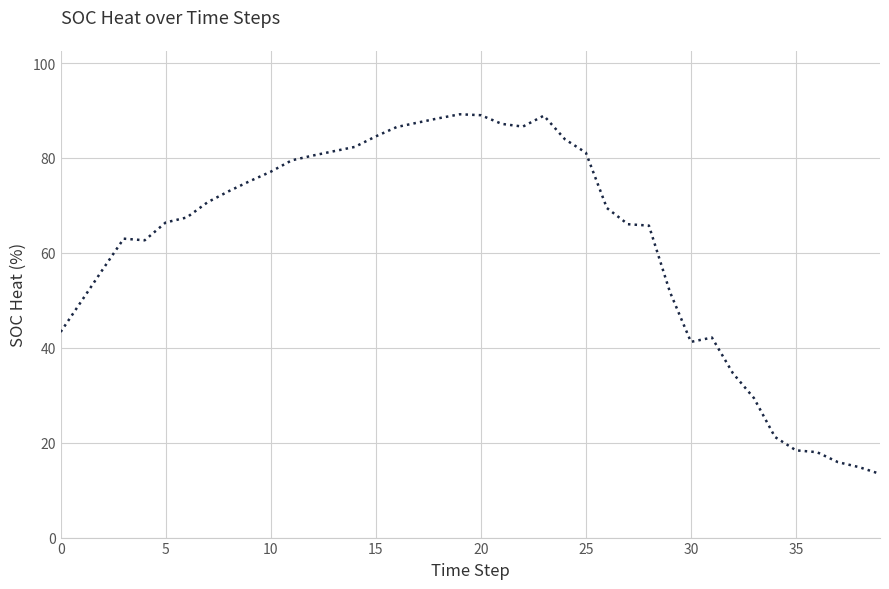

What is the maximum value shown in the chart?

89.2